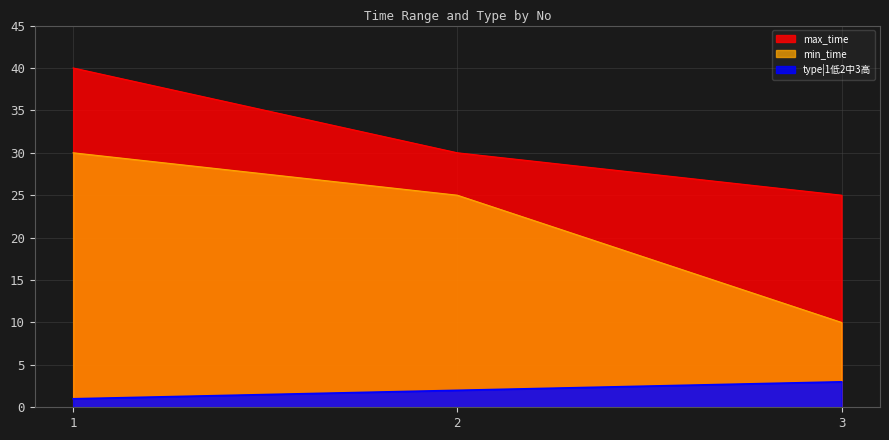

Reading left to right, transcribe all the data shown in this chart.

min_time: 30	25	10
max_time: 40	30	25
type|1低2中3高: 1	2	3